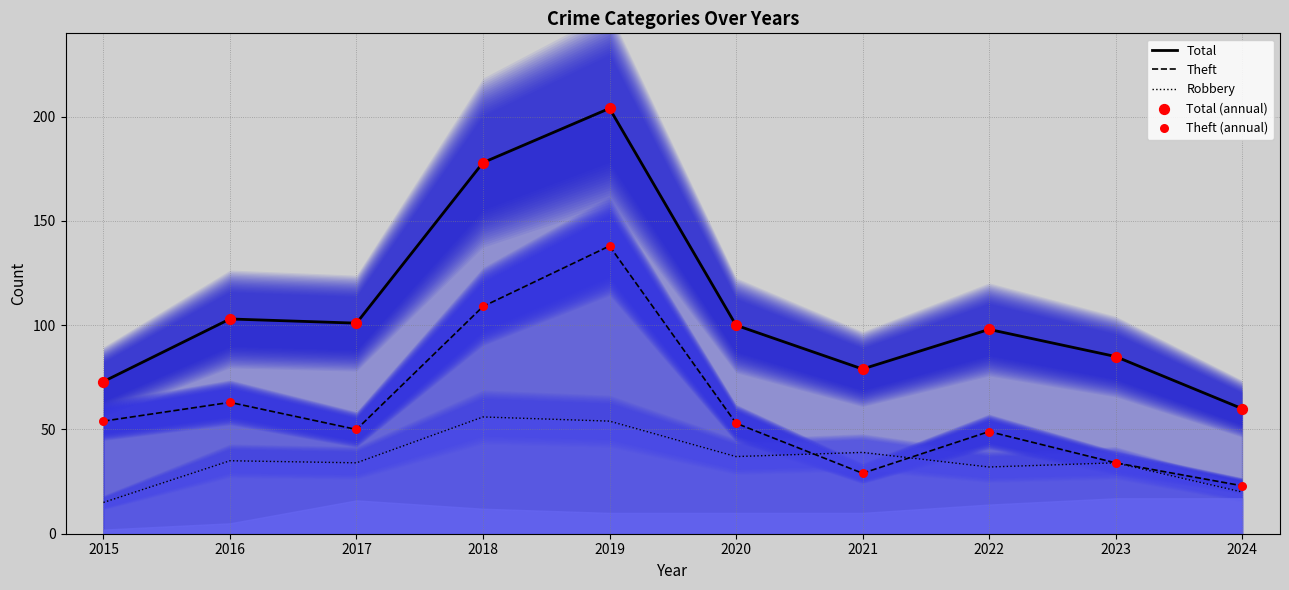

Which series has the widest spread of Y values?

Total